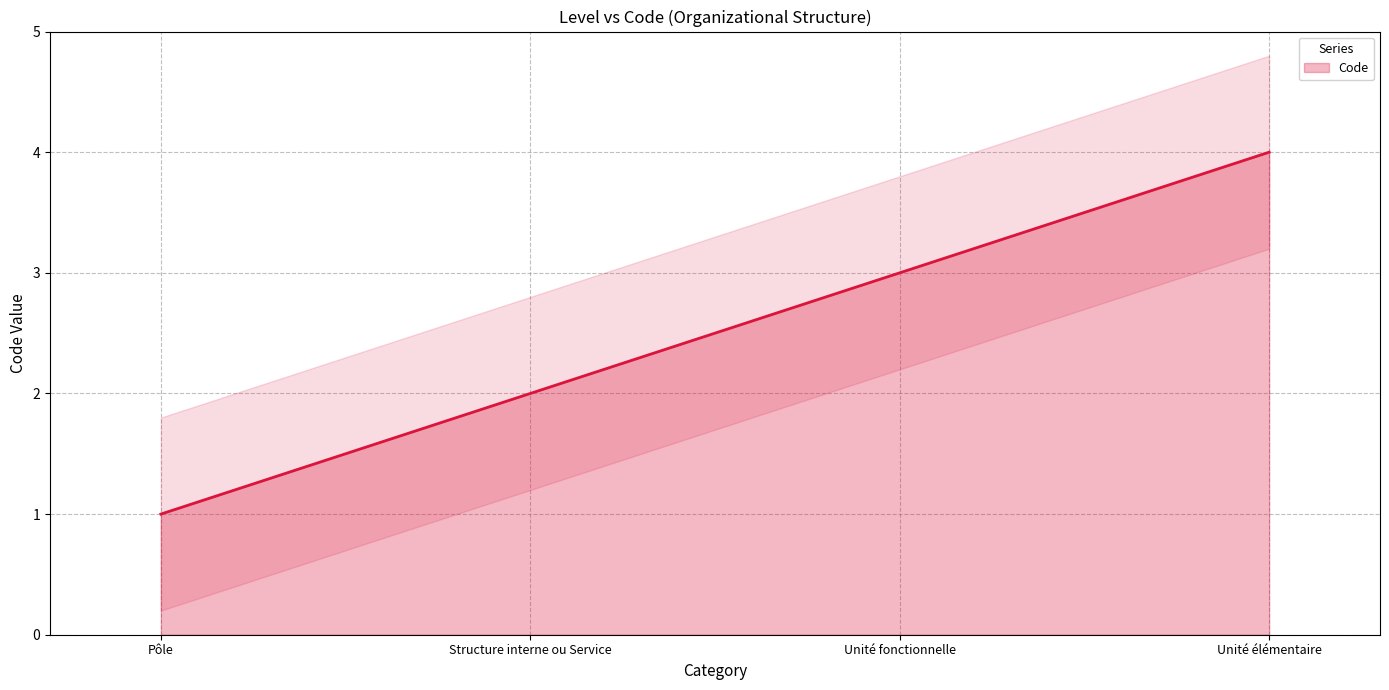

The chart shows a value of 1 at Structure interne ou Service. True or false?

False